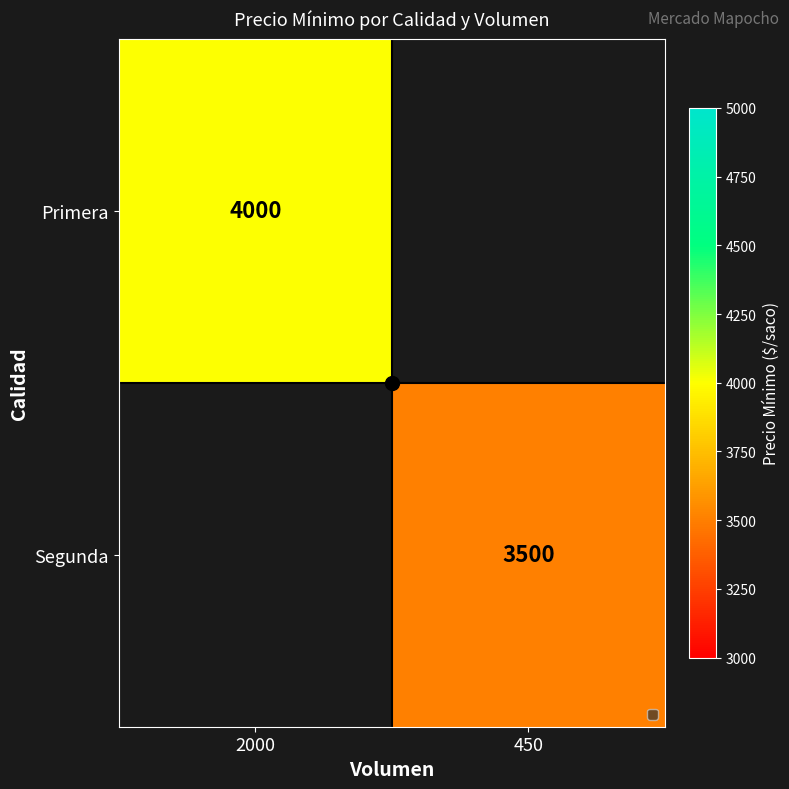

Count the number of categories in the chart.

2